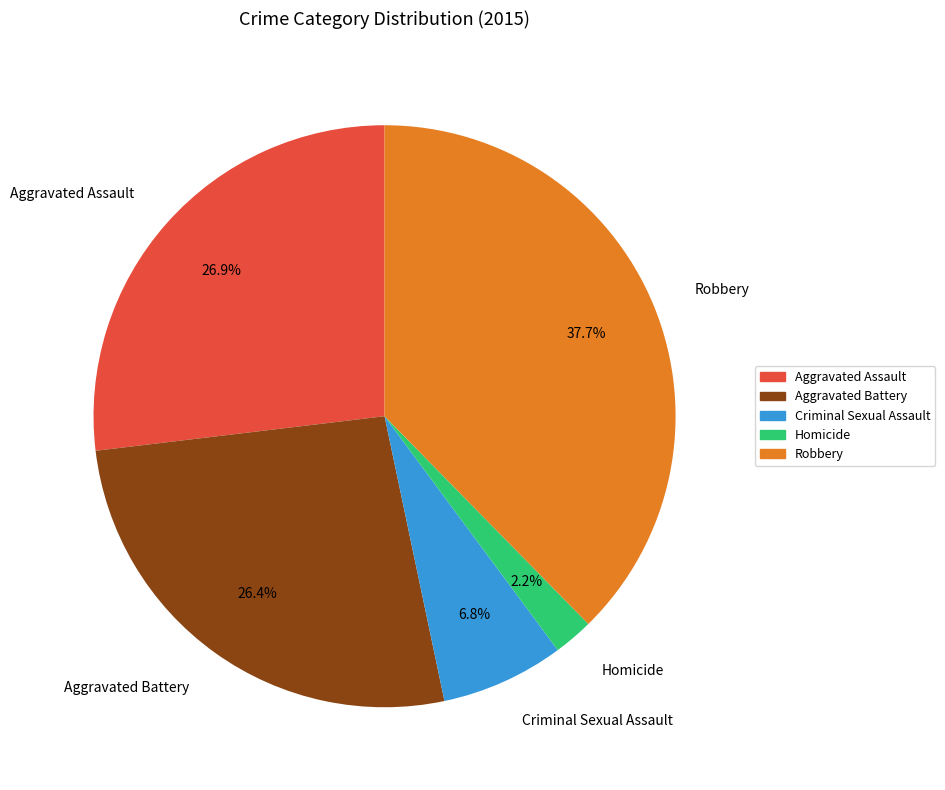

Which category has the biggest portion of the pie?

Robbery